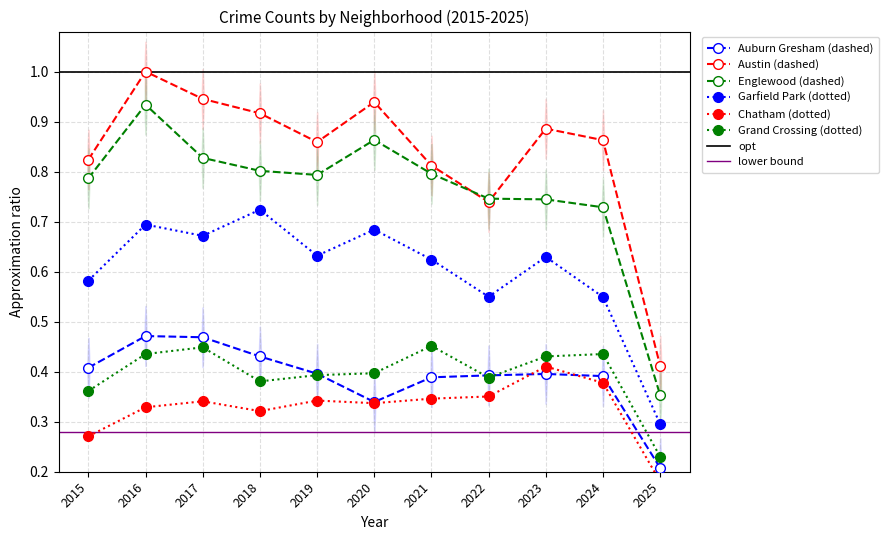

Between 2022 and 2016, which is larger?

2016